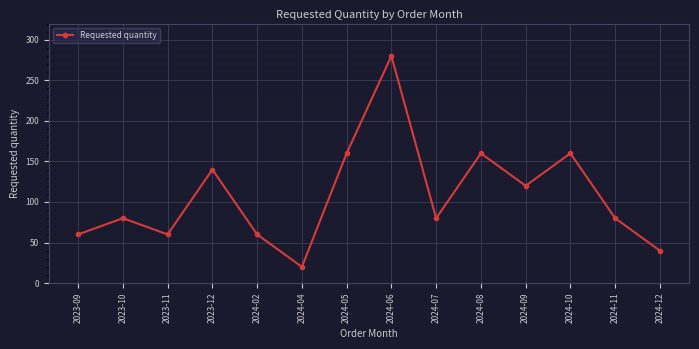

How many interior local peaks (higher than both neighbors) does the data have?

5